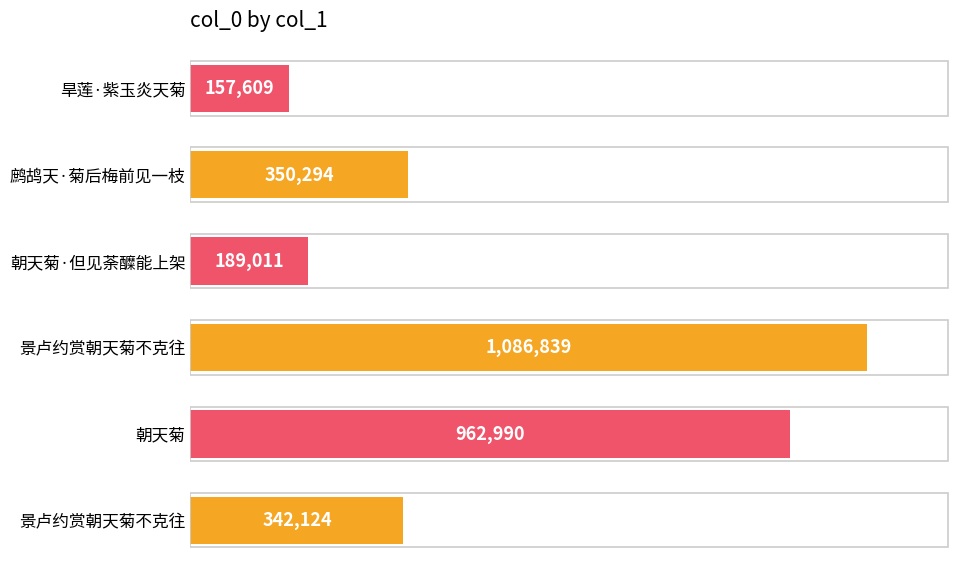

Are the bars horizontal?

Yes